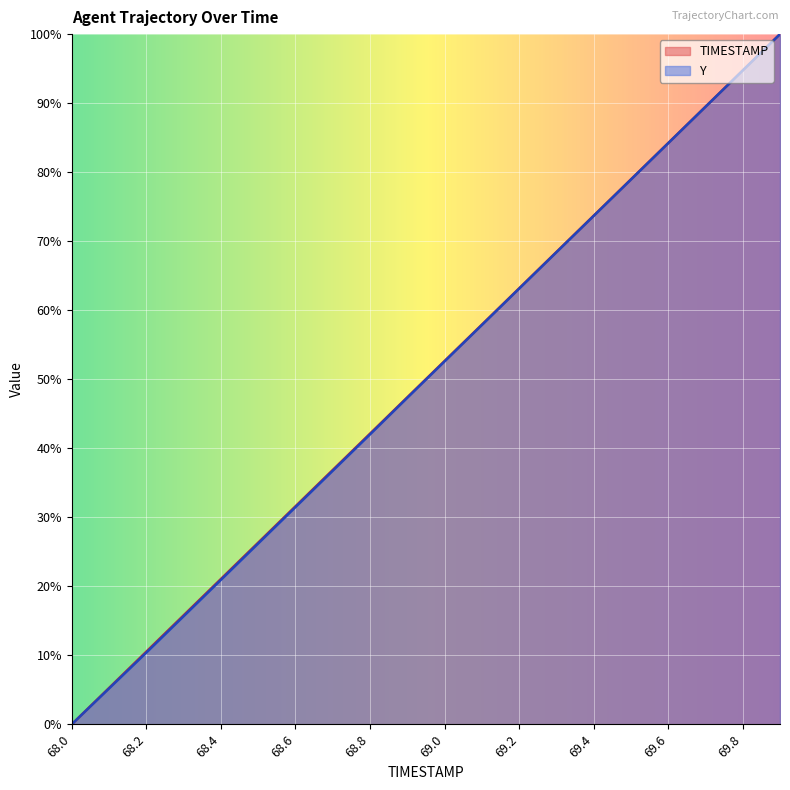

What is the label of the 19th point from the left?

69.8